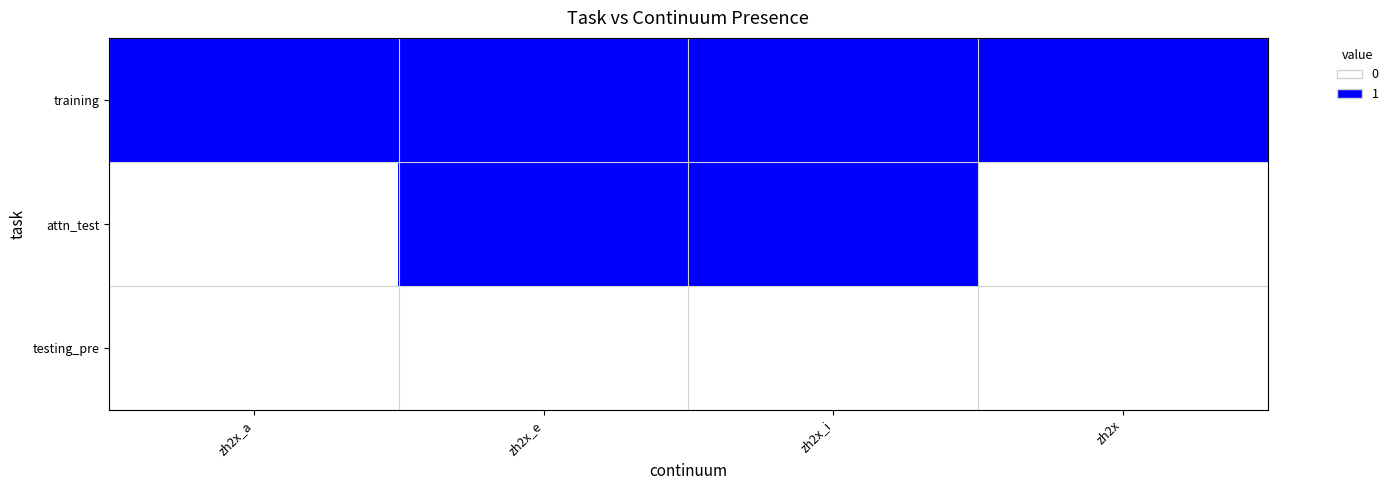

Between zh2x_a and zh2x_i, which series saw the biggest shift?

attn_test